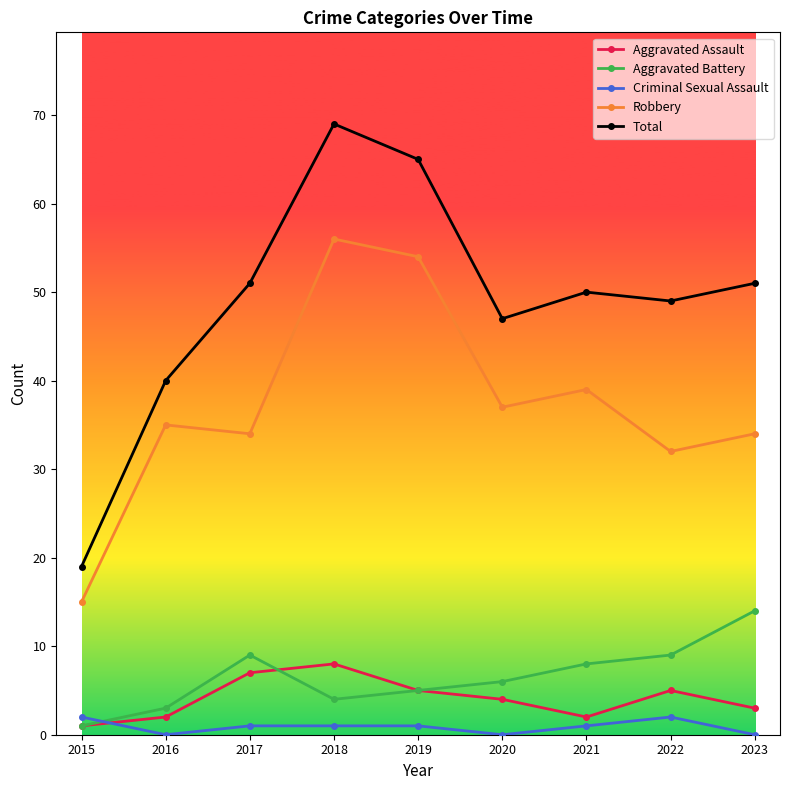

What is the minimum value for Total?

19